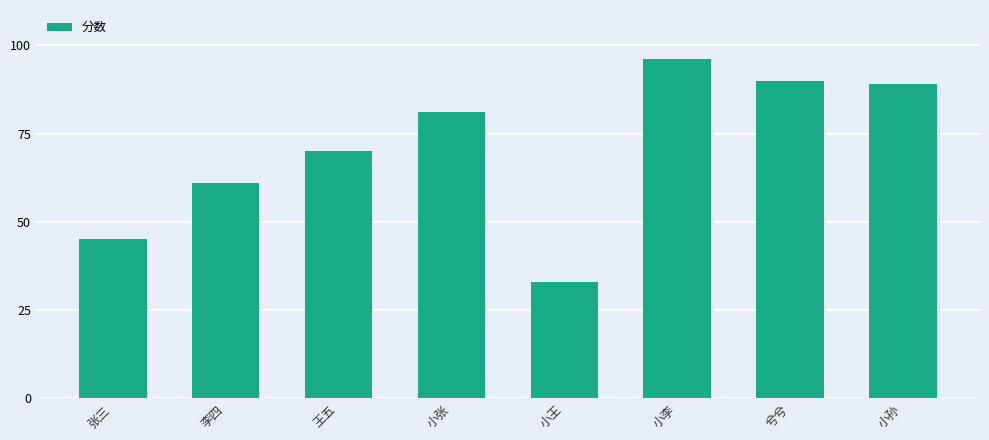

The chart shows a value of 33 at 小王. True or false?

True